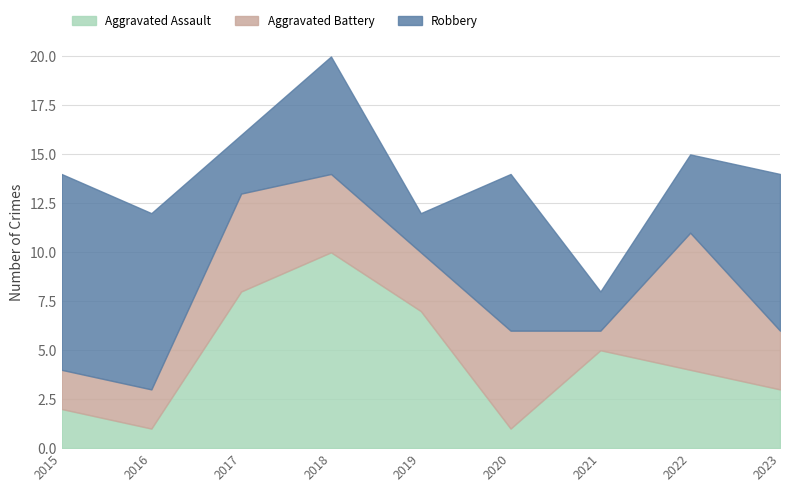

Which series has the largest total across all categories?

Robbery